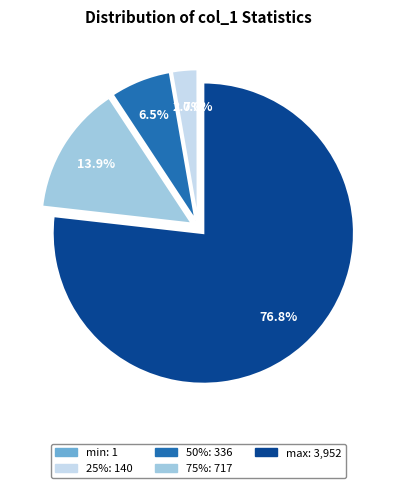

How much of the chart is everything except 75%?

86.1%